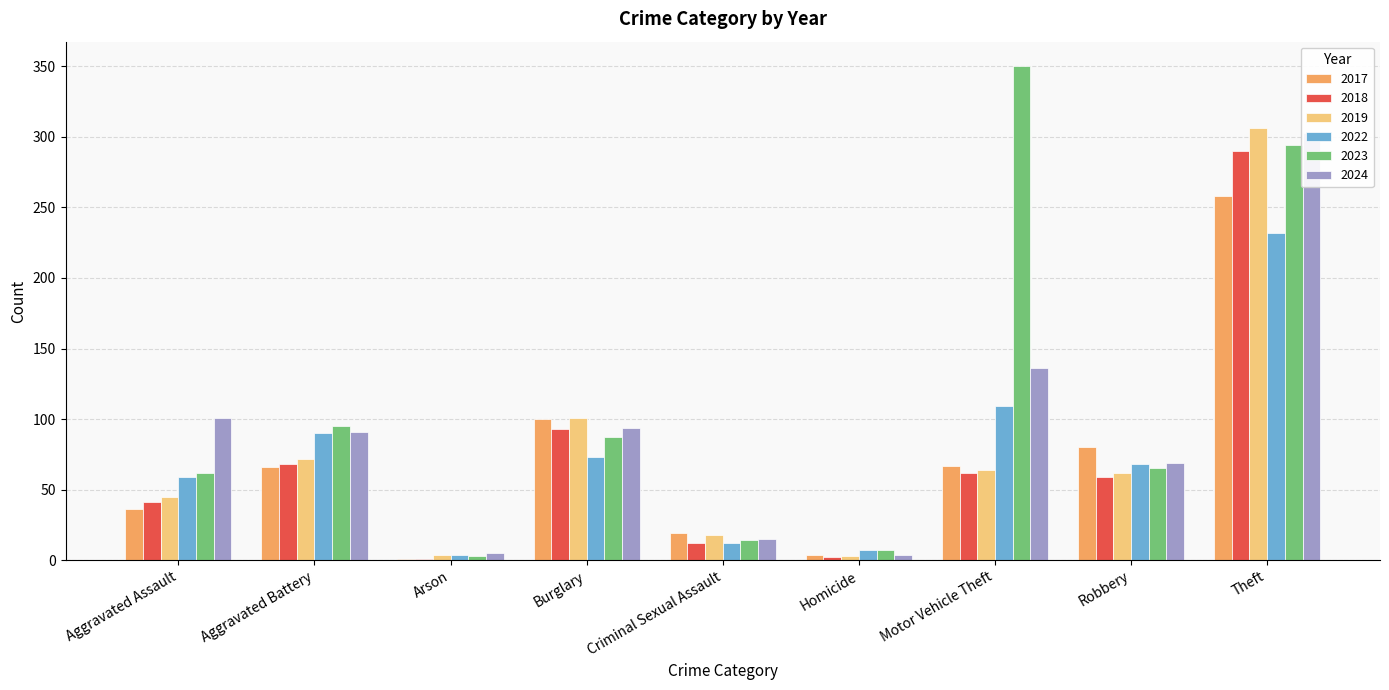

Which series has the largest range (max minus min)?

2023